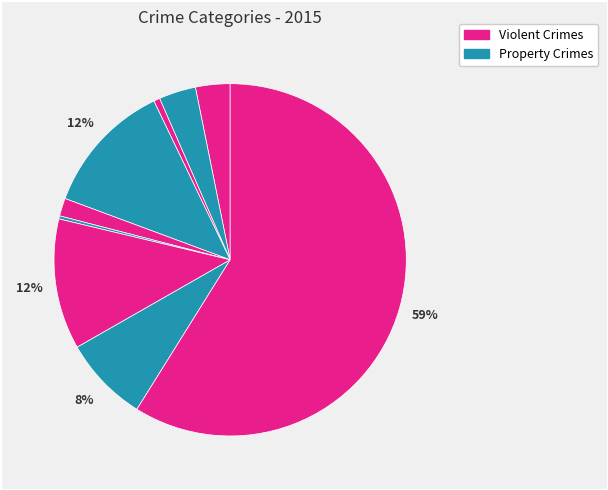

How many segments does this pie chart have?

9